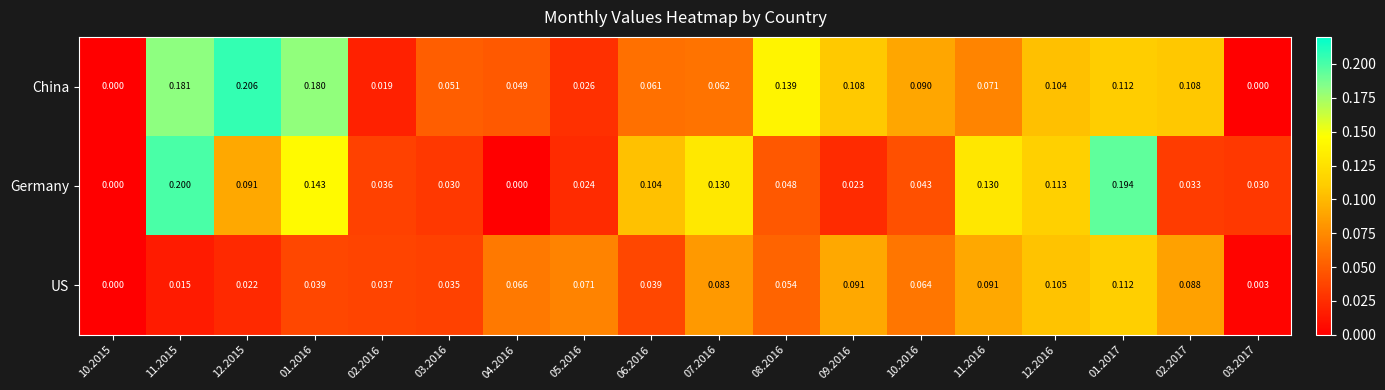

Which series has the largest range (max minus min)?

China